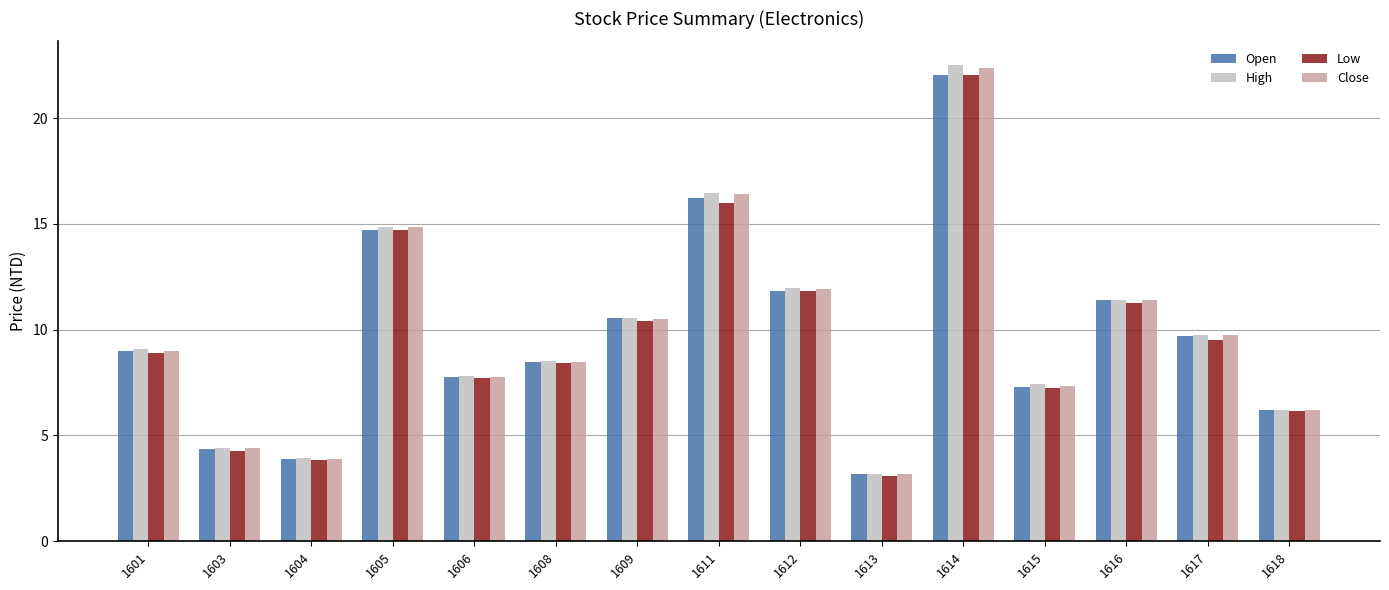

The value of Close at 1615 is 7.3. True or false?

True